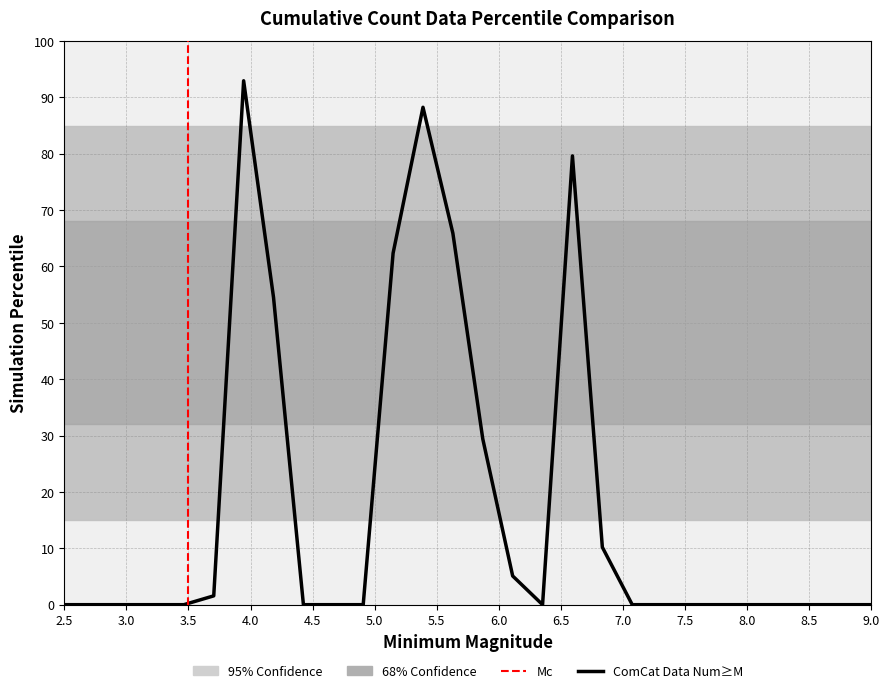

Does the chart have visible grid lines?

Yes